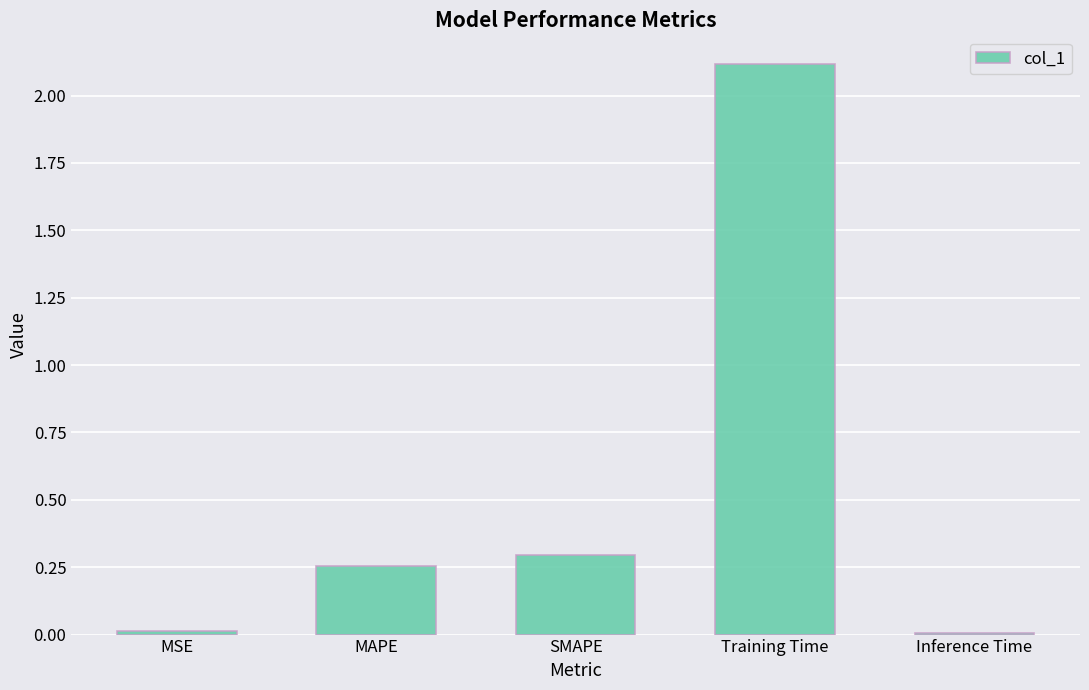

What is the label of the 2nd bar from the right?

Training Time